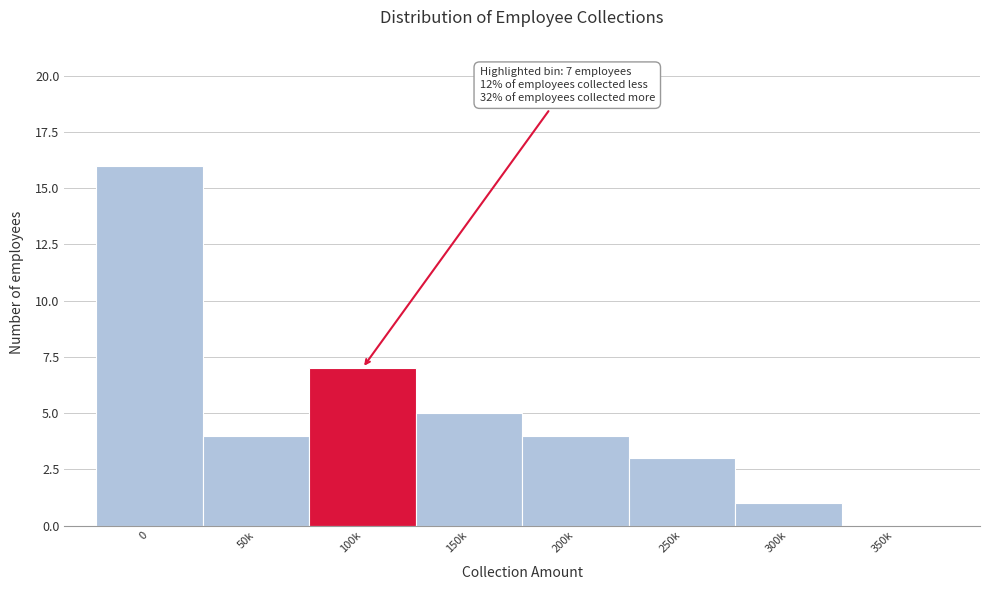

Reading left to right, what are all the values shown in this chart?

0=16	50k=4	100k=7	150k=5	200k=4	250k=3	300k=1	350k=0